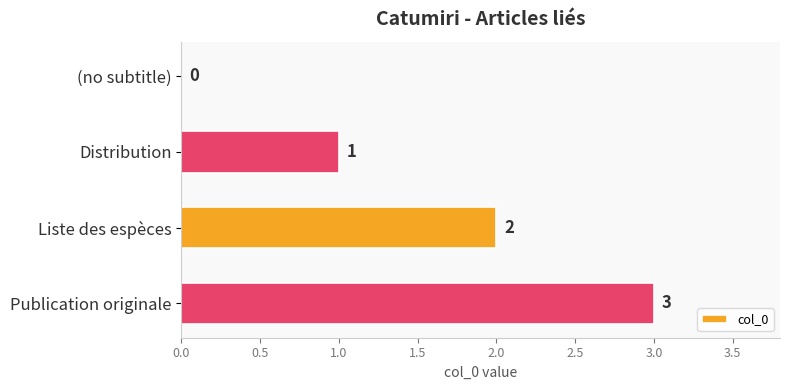

Is it true that the value at Publication originale is 4?

False